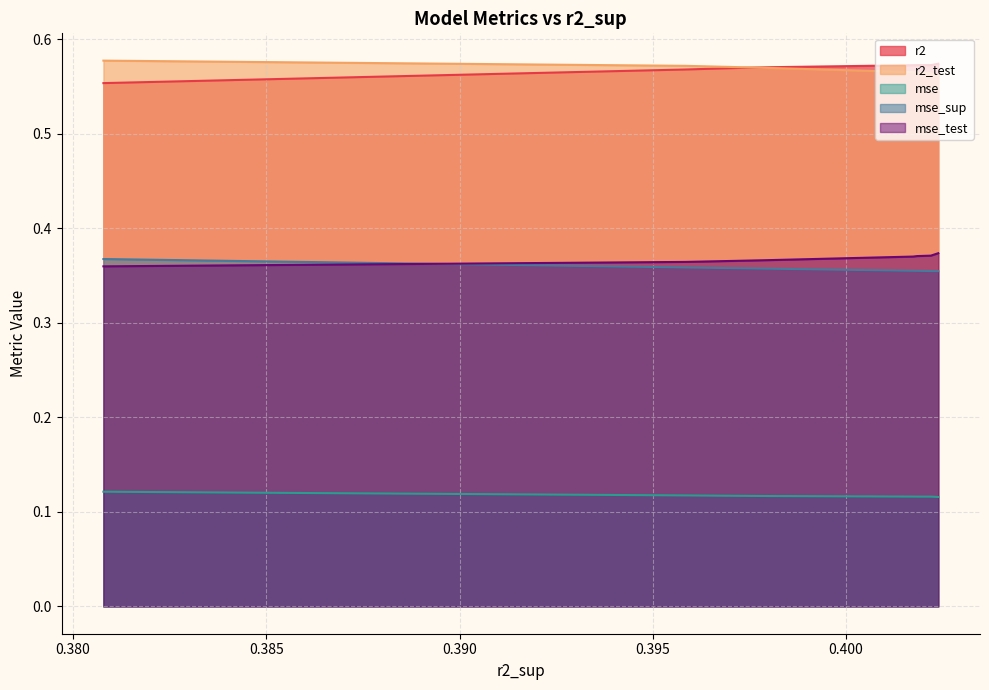

At how many categories does at least one series exceed 0?

10